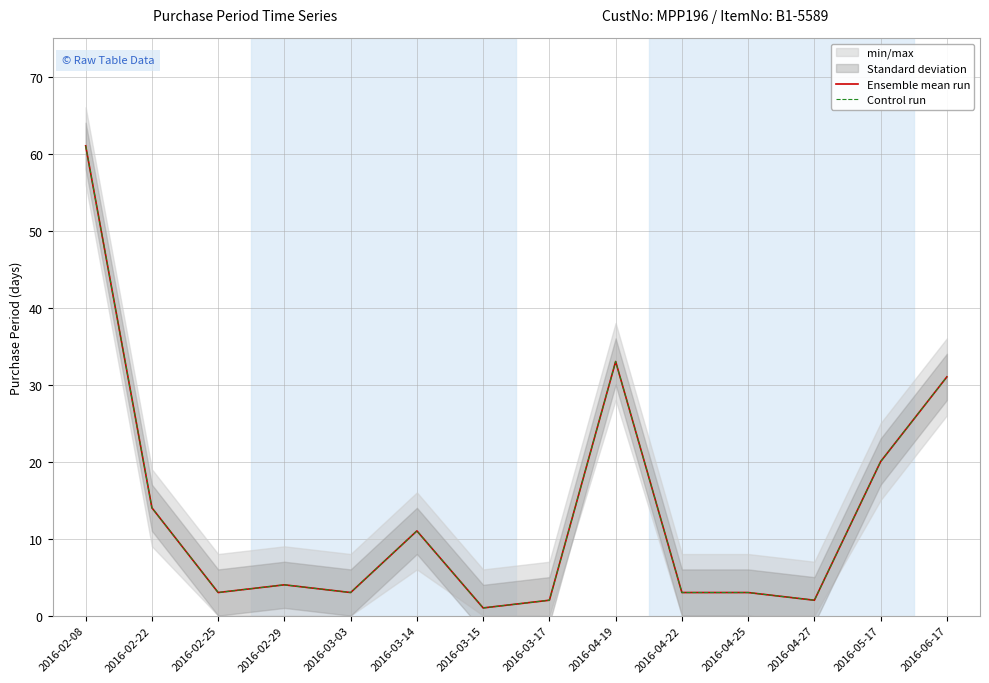

True or false: Control run has a value of 2 at 2016-03-17.

True